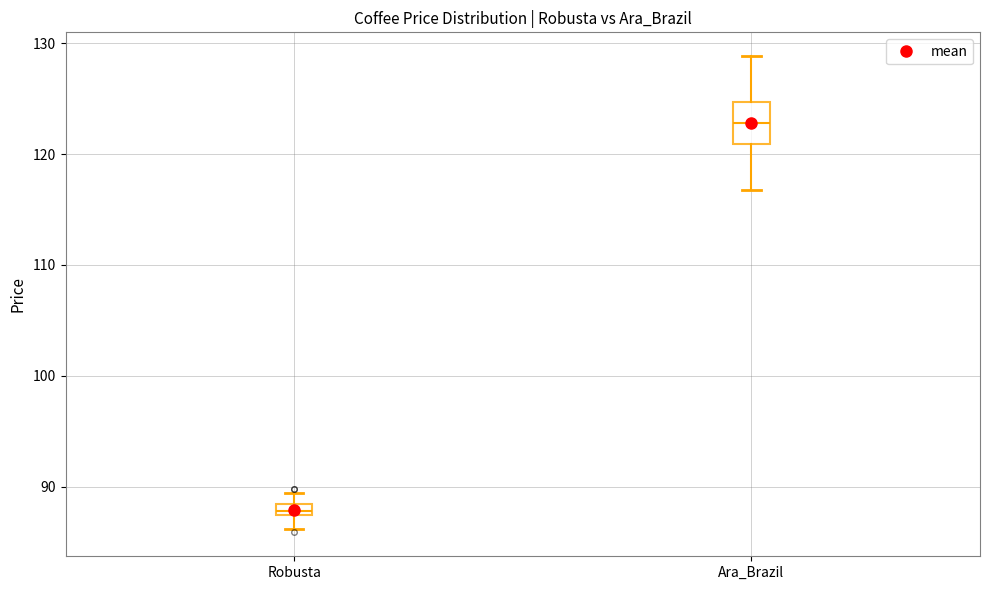

Which box has the highest median line?

Ara_Brazil